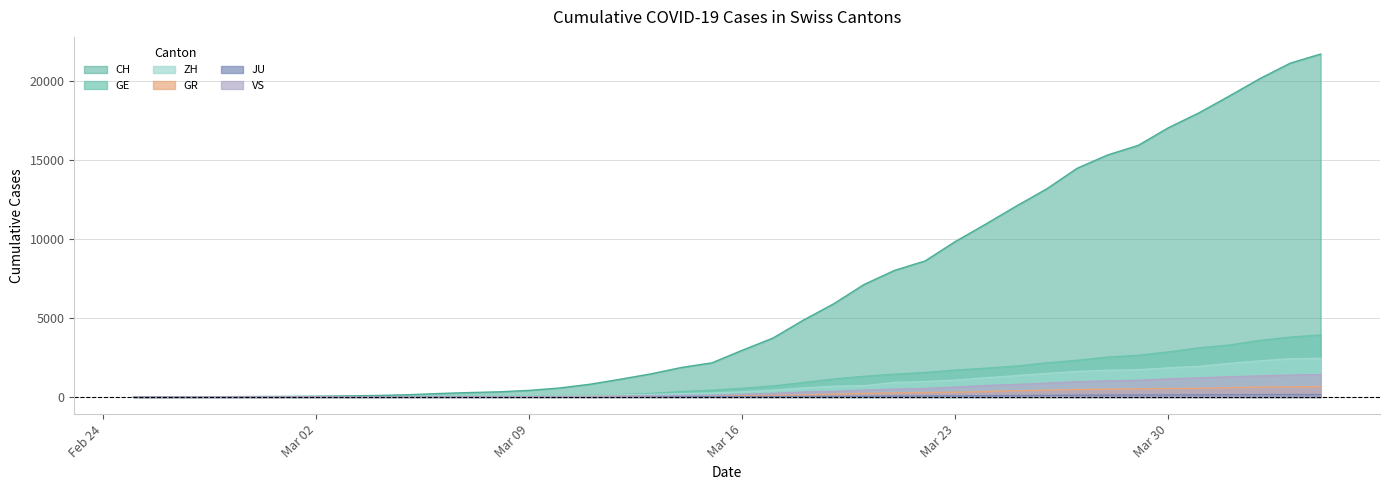

Reading right to left, what are all the values shown in this chart?

CH: 21722	21144	20163	19064	17996	17056	15932	15329	14488	13182	12093	10954	9850	8614	8019	7129	5903	4865	3728	2962	2163	1869	1466	1128	809	571	419	327	279	218	142	96	68	49	35	29	19	8	4	0
GE: 3928	3793	3582	3289	3109	2855	2638	2527	2322	2161	1960	1820	1703	1549	1445	1307	1139	911	701	549	425	343	224	153	112	79	59	44	42	29	20	15	13	10	9	8	4	1	1	0
ZH: 2450	2417	2289	2125	1936	1848	1722	1690	1616	1489	1357	1213	1067	978	919	711	679	568	429	326	250	218	163	140	101	62	49	40	34	29	23	15	13	10	7	6	2	2	0	0
GR: 657	649	622	592	547	535	519	495	474	433	393	343	300	284	258	226	182	128	101	84	71	56	53	43	31	22	18	18	17	16	14	12	9	9	6	6	6	2	2	0
JU: 154	149	149	145	140	128	127	119	114	100	92	82	69	61	54	44	36	32	29	25	19	18	17	12	7	7	7	5	5	4	4	2	2	1	1	1	1	1	0	0
VS: 1418	1385	1334	1282	1211	1144	1055	1017	968	874	793	728	628	535	498	436	349	312	225	172	115	98	76	53	30	22	17	12	7	6	5	4	3	3	2	1	1	0	0	0